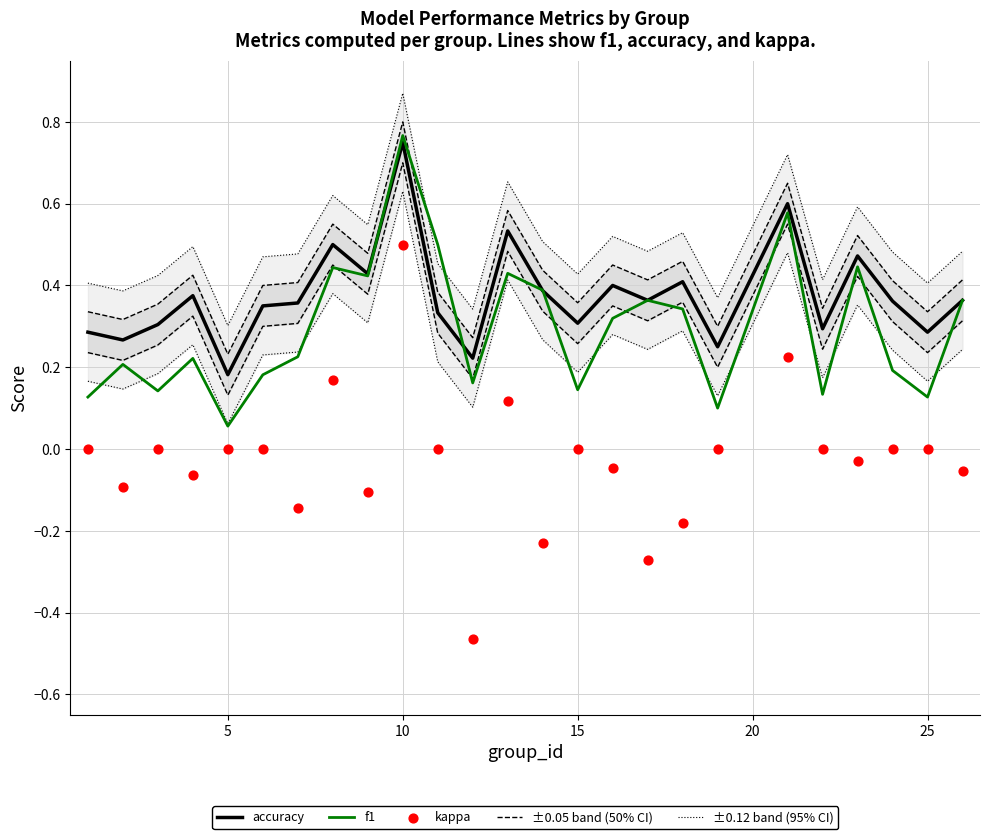

Which series has the largest total across all categories?

accuracy